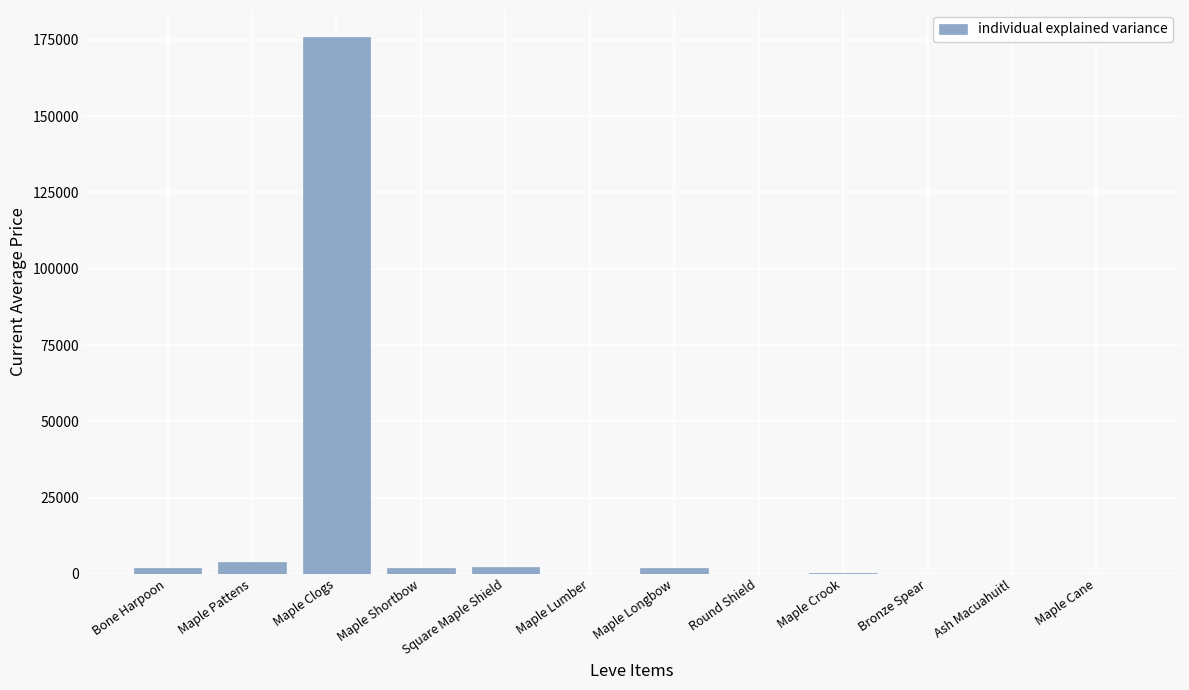

What is the change in value from Square Maple Shield to Maple Longbow?

-325.0